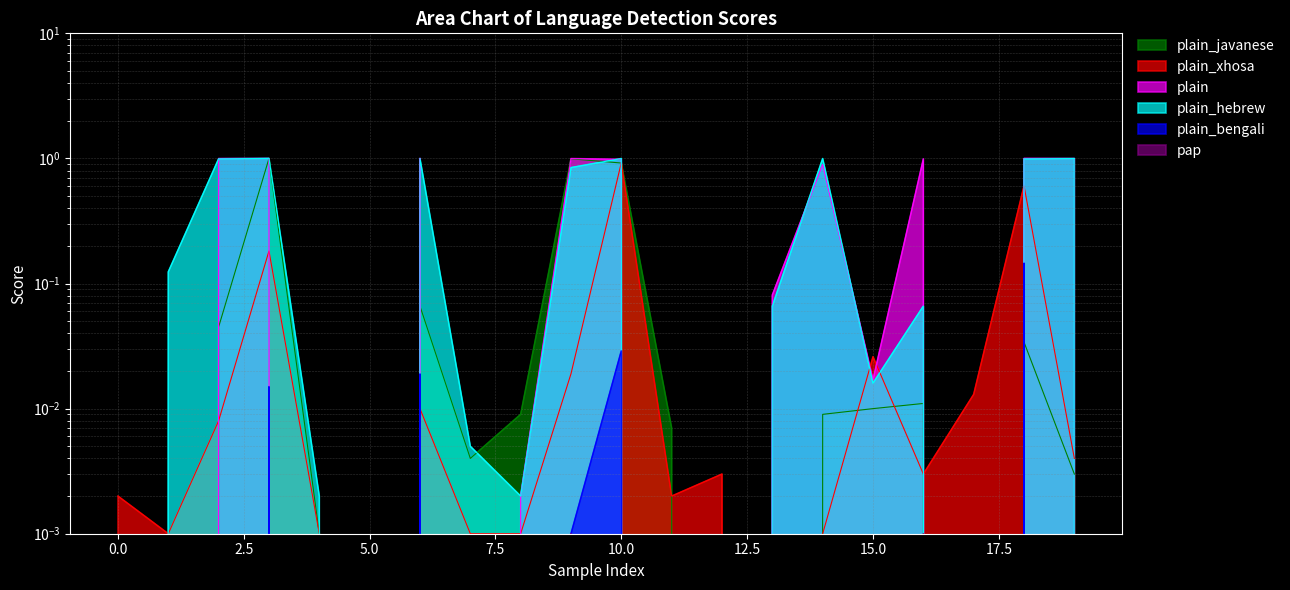

True or false: plain_xhosa has a value of 0.0 at 7.5.

True